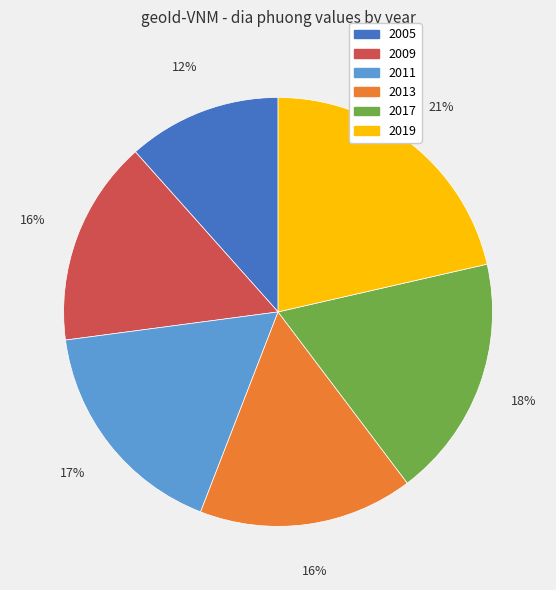

Count the number of slices in the pie.

6